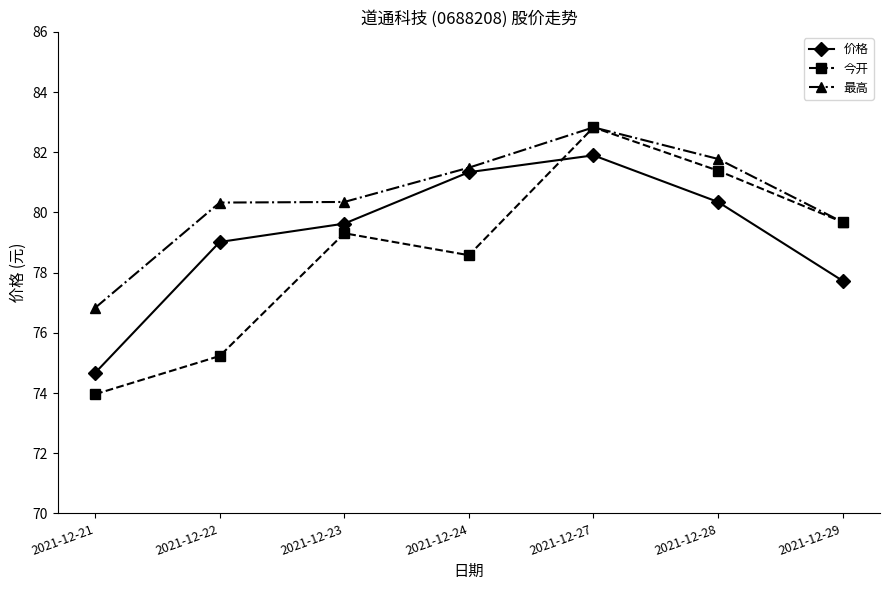

Which series has the widest spread of values?

今开